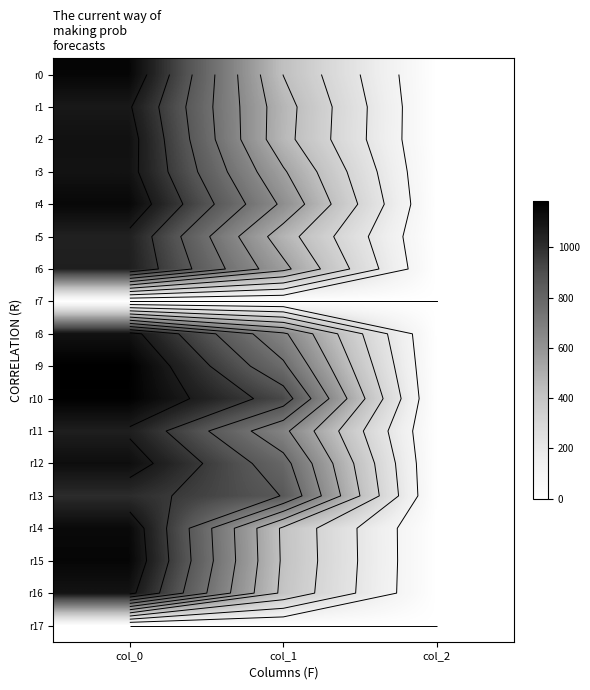

How many series are shown in this chart?

18